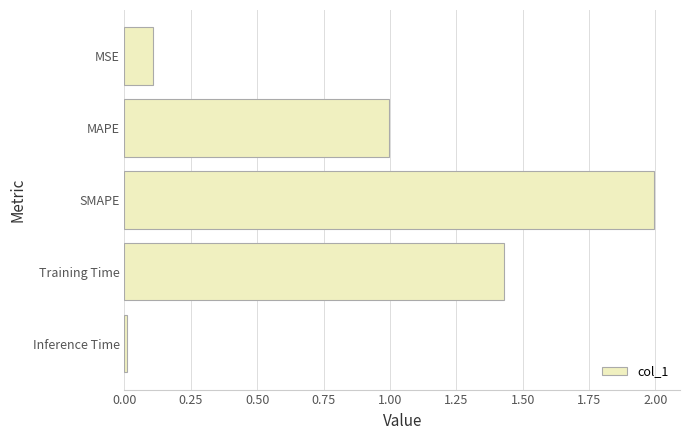

What is the change in value from MAPE to Training Time?

+0.4